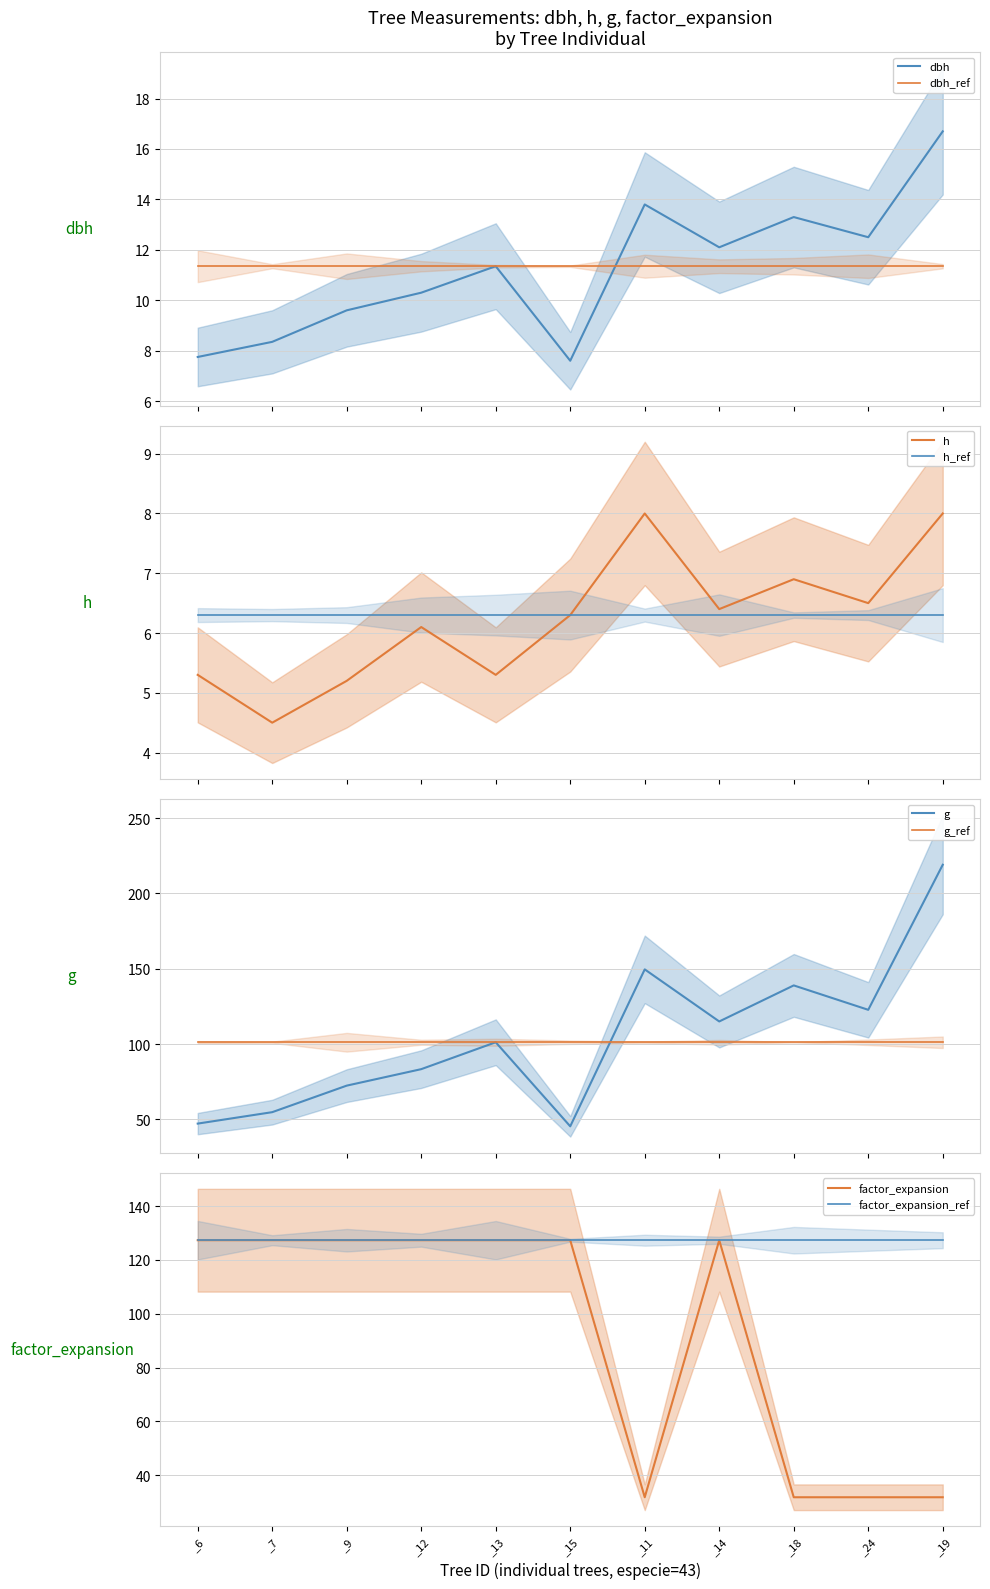

What position from the right is _15?

6